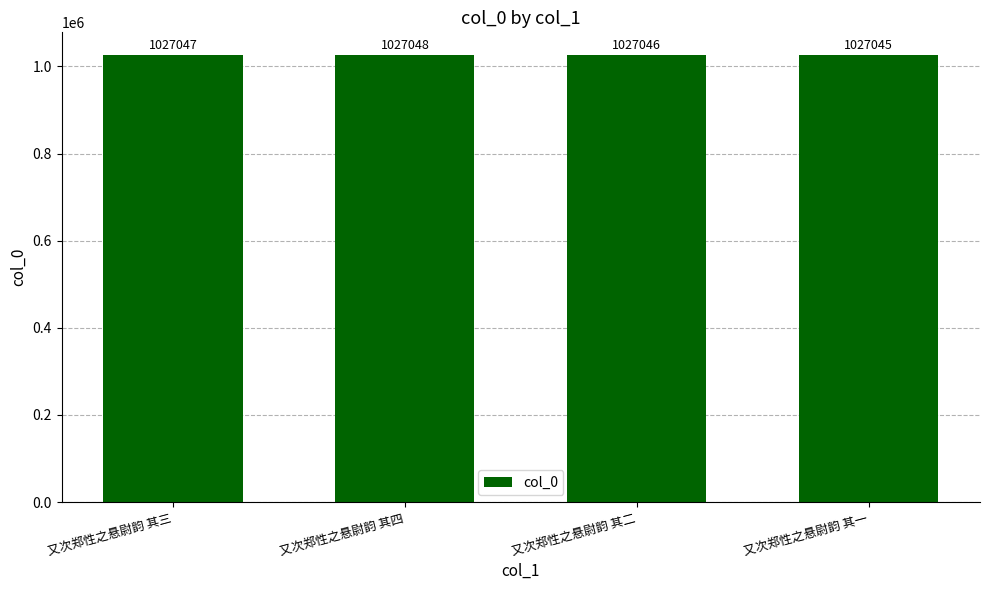

How many series are shown in this chart?

1